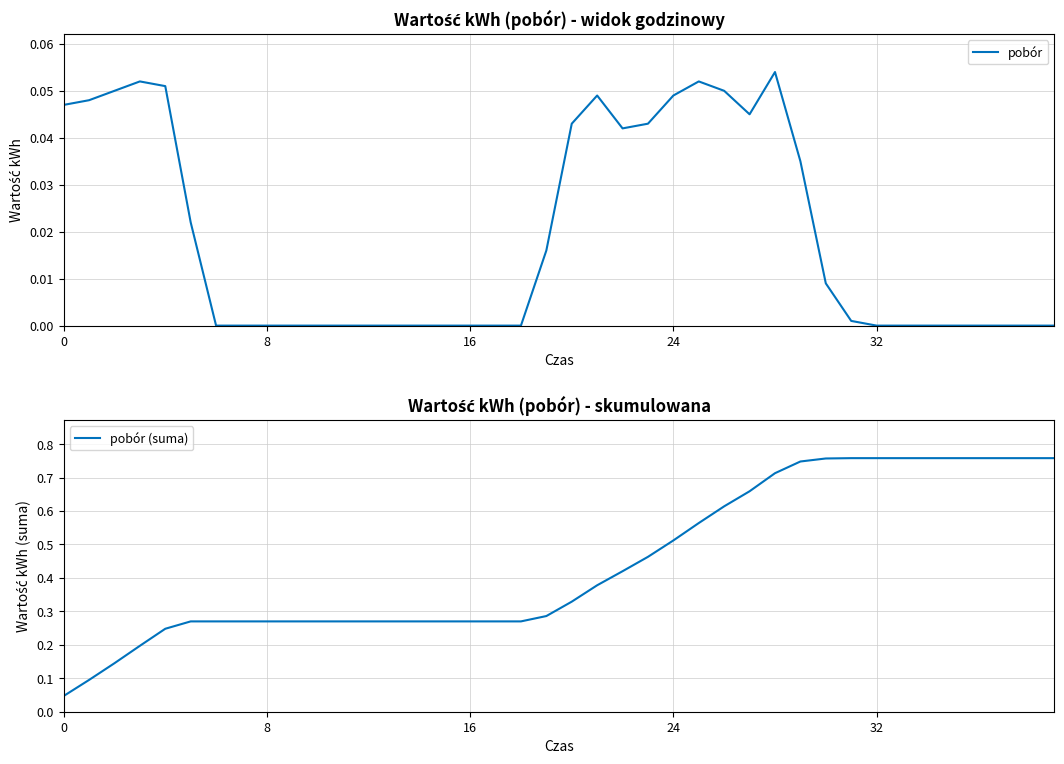

At how many categories does at least one series exceed 0?

40